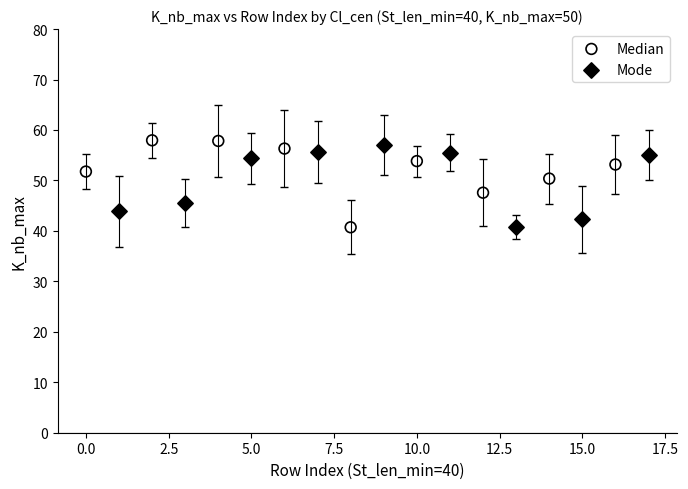

What are all the series names shown in the legend?

Median, Mode